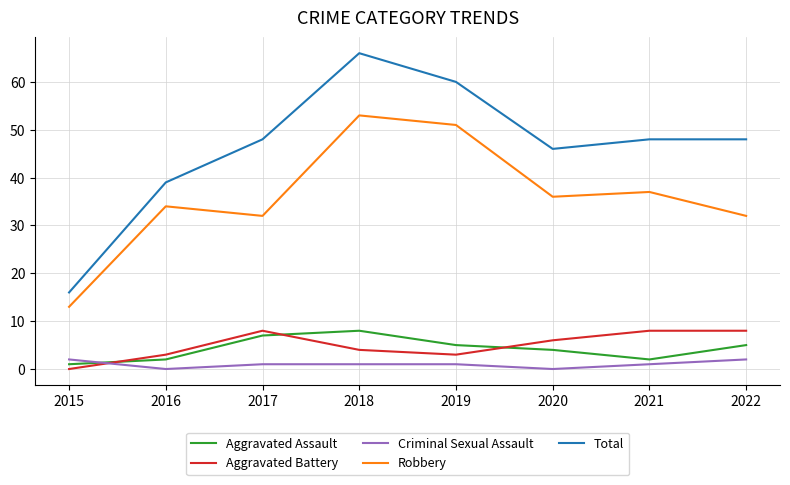

Is it true that Aggravated Battery equals 6 at 2020?

True